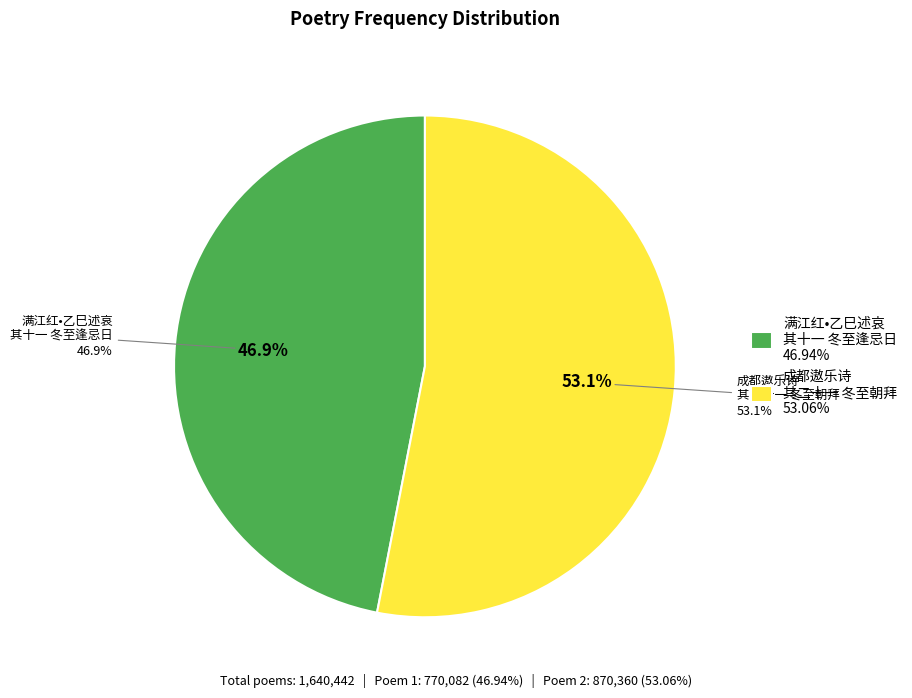

True or false: 满江红•乙巳述哀十二首 其十一 冬至逢忌日 accounts for 62% of the total.

False